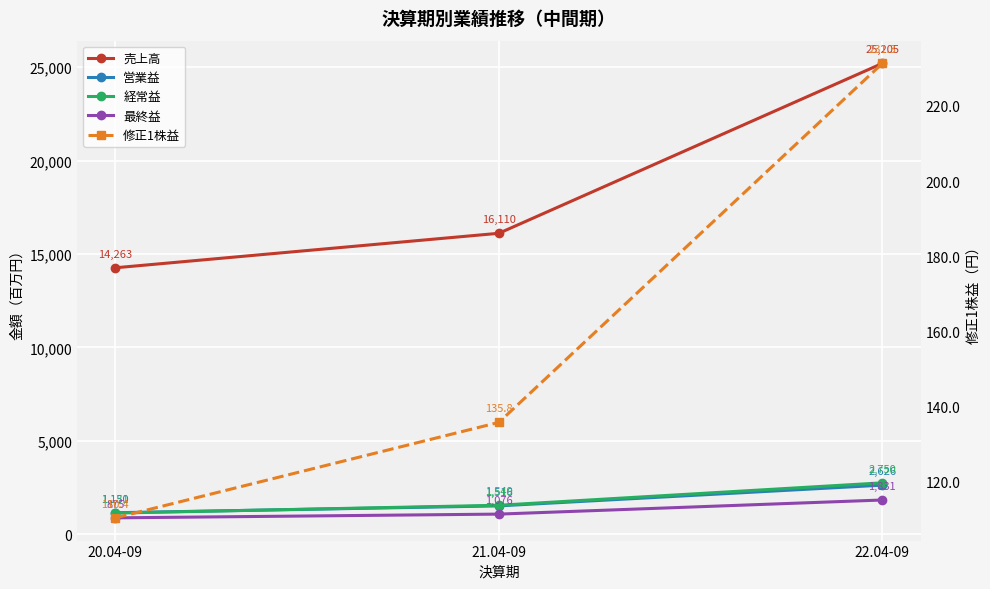

At which label is 売上高 closest to 19734?

21.04-09